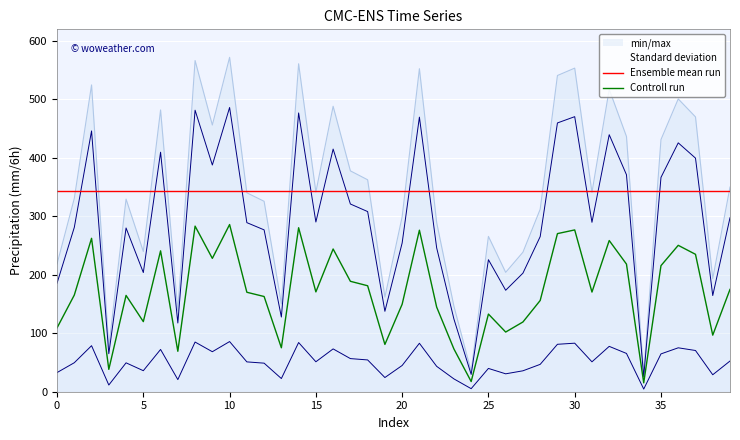

At which category is the sum across all series the highest?

10